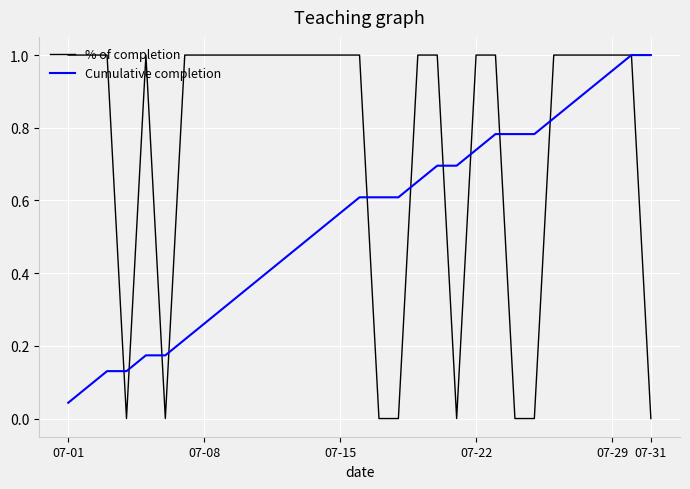

Which series has the widest spread of values?

% of completion